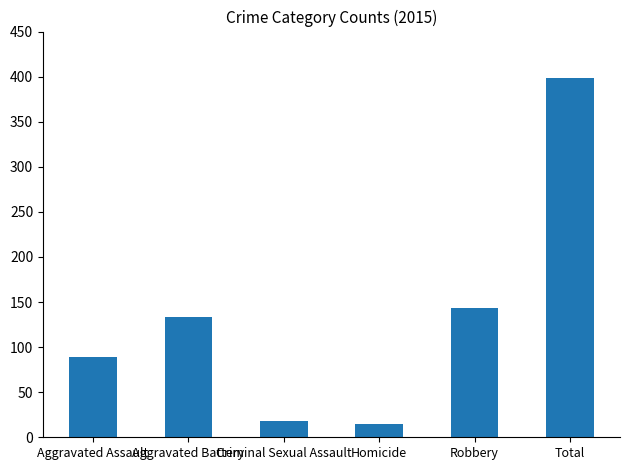

The value at Aggravated Assault is 51. True or false?

False